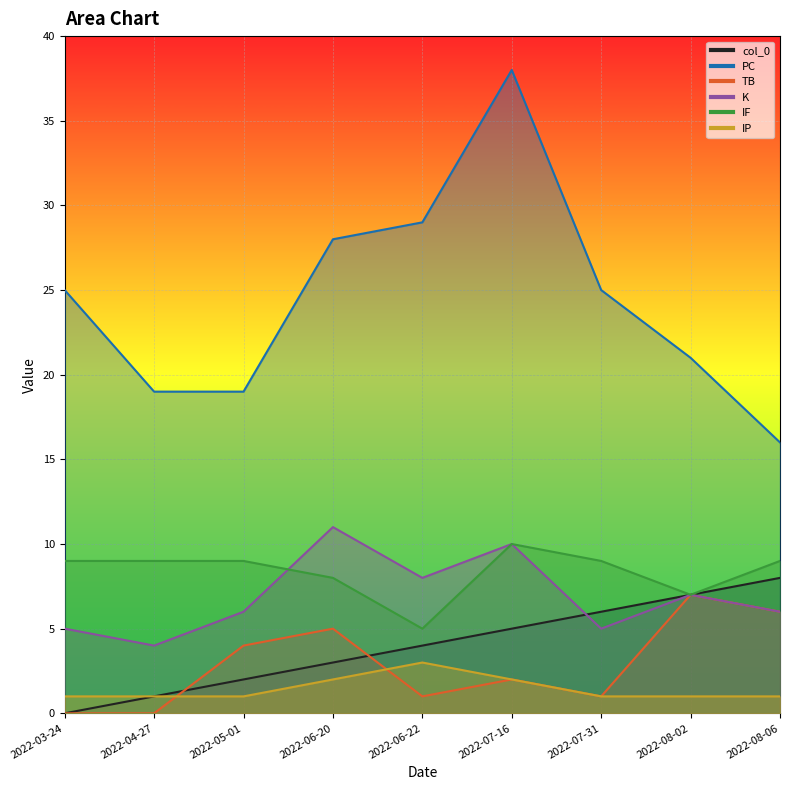

True or false: IF and IP cross at least once.

False